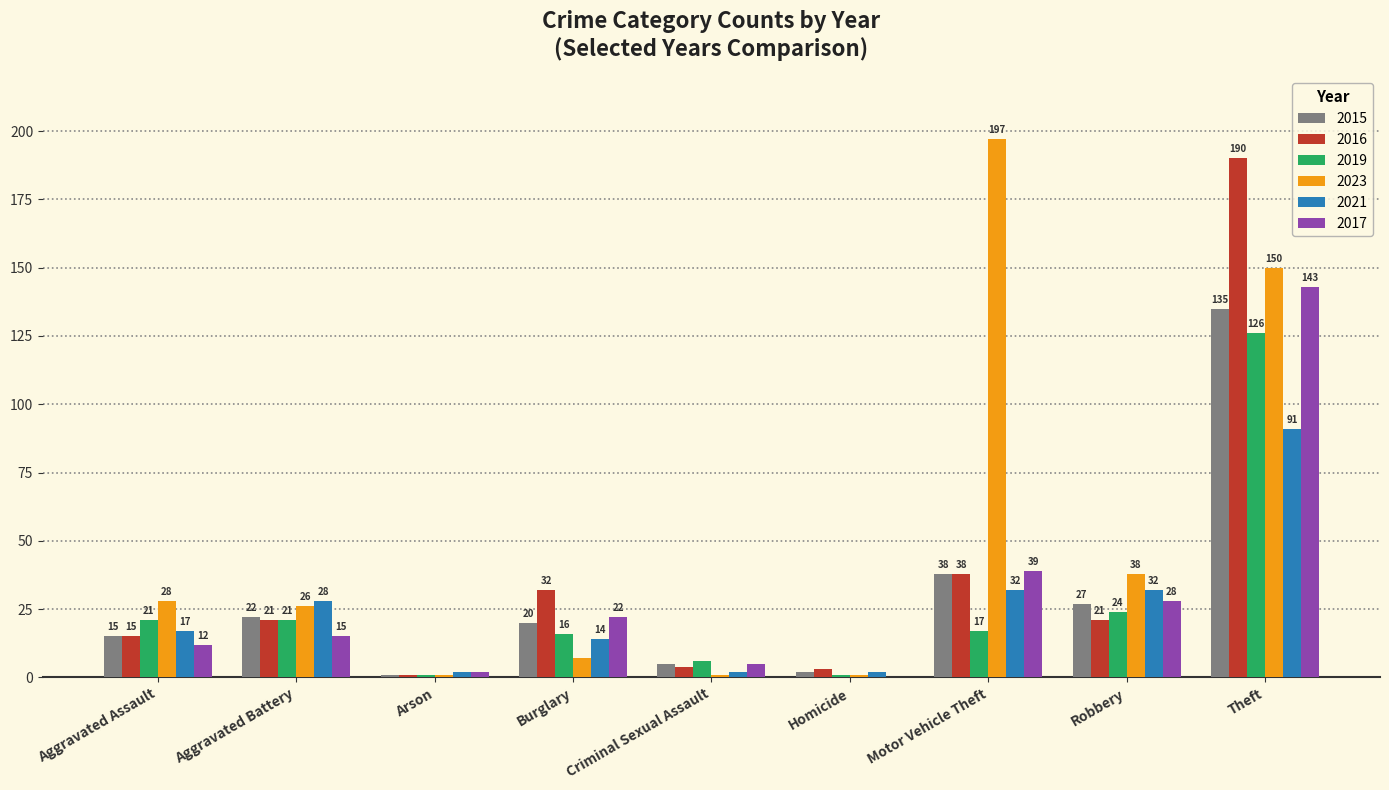

The value of 2015 at Homicide is 2. True or false?

True